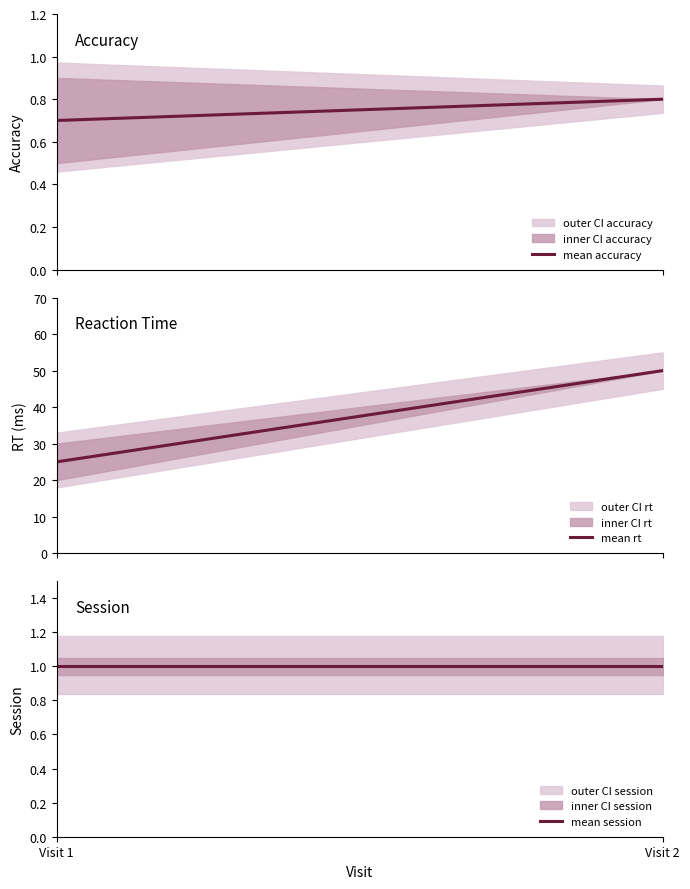

What is the sum of all mean session values?

2.0